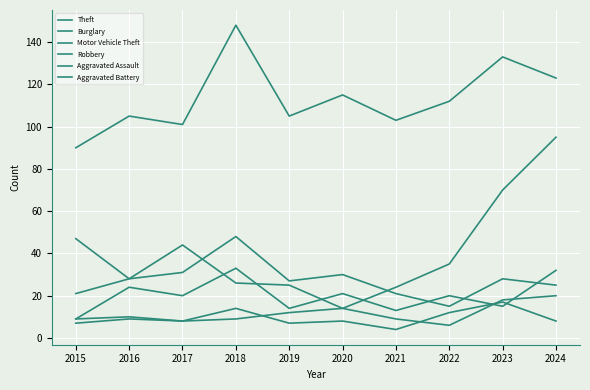

Which series has the largest range (max minus min)?

Motor Vehicle Theft